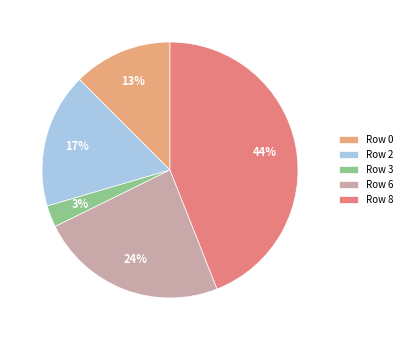

To the nearest percent, what portion does Row 0 represent?

13%